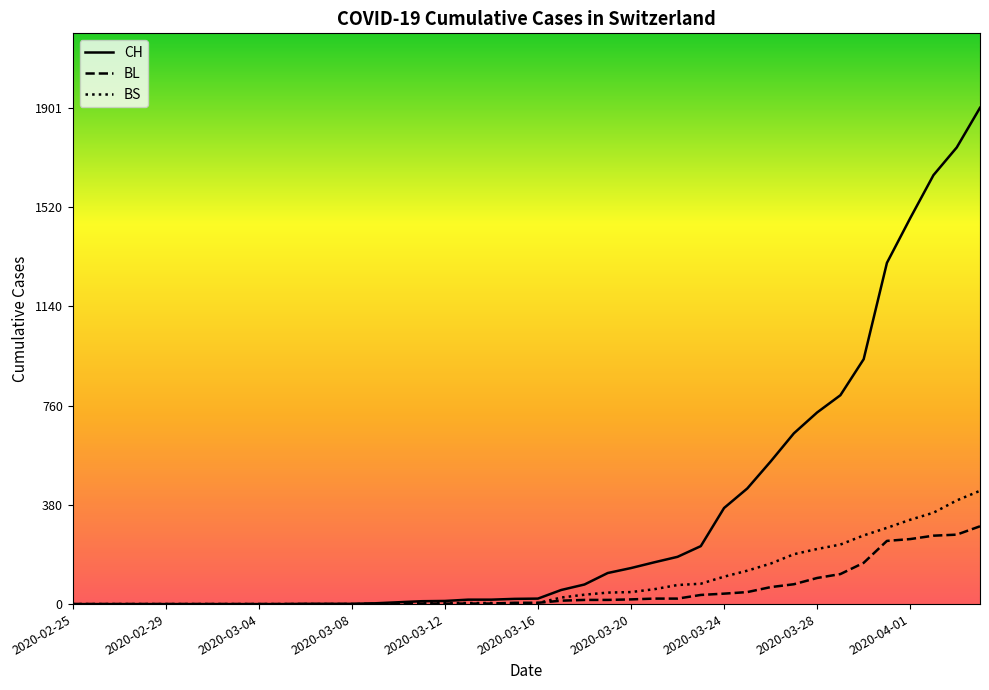

Is it true that CH equals 12 at 2020-03-12?

True